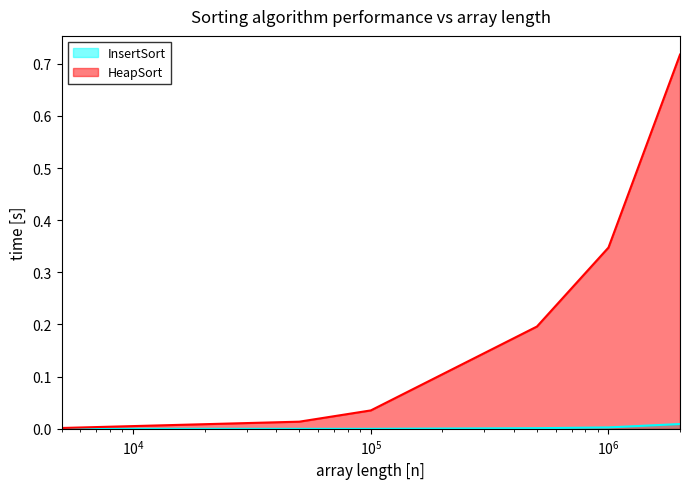

How many lines are shown in the chart?

2